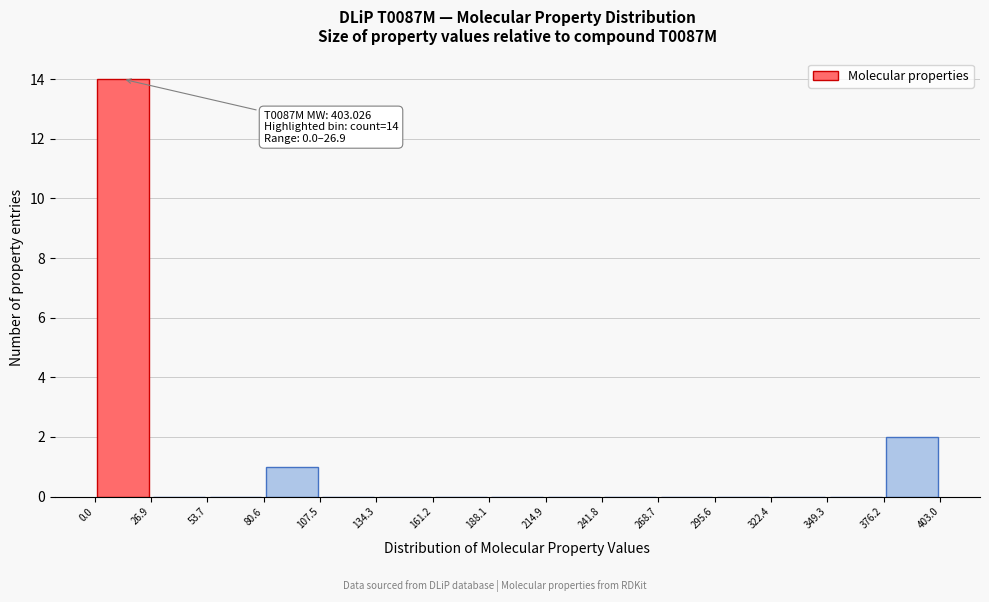

Over which range of the x-axis is the bar tallest?

0.0 to 26.9